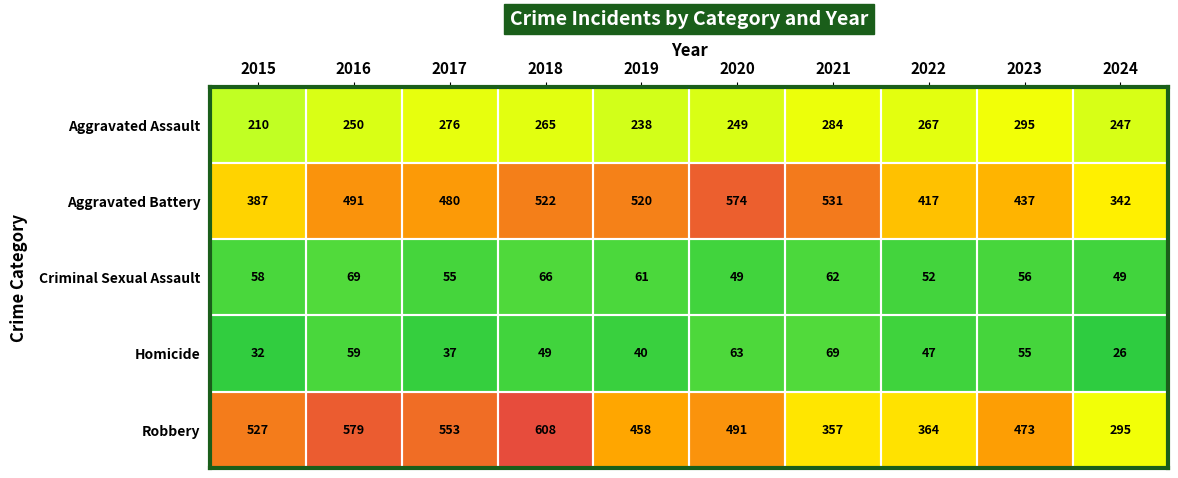

What is the maximum value shown in the chart?

608